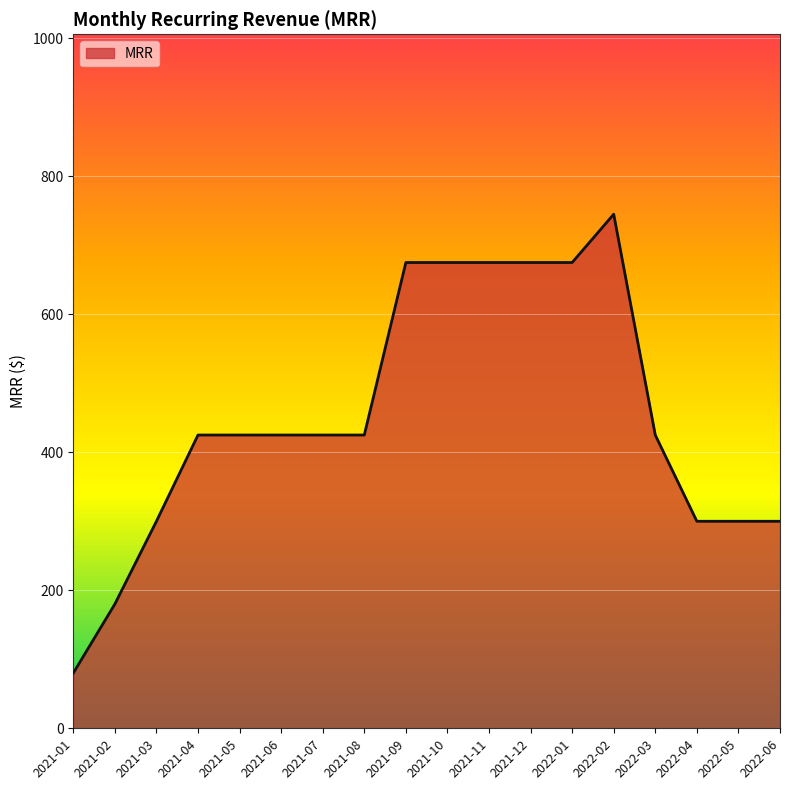

What is the average value?

452